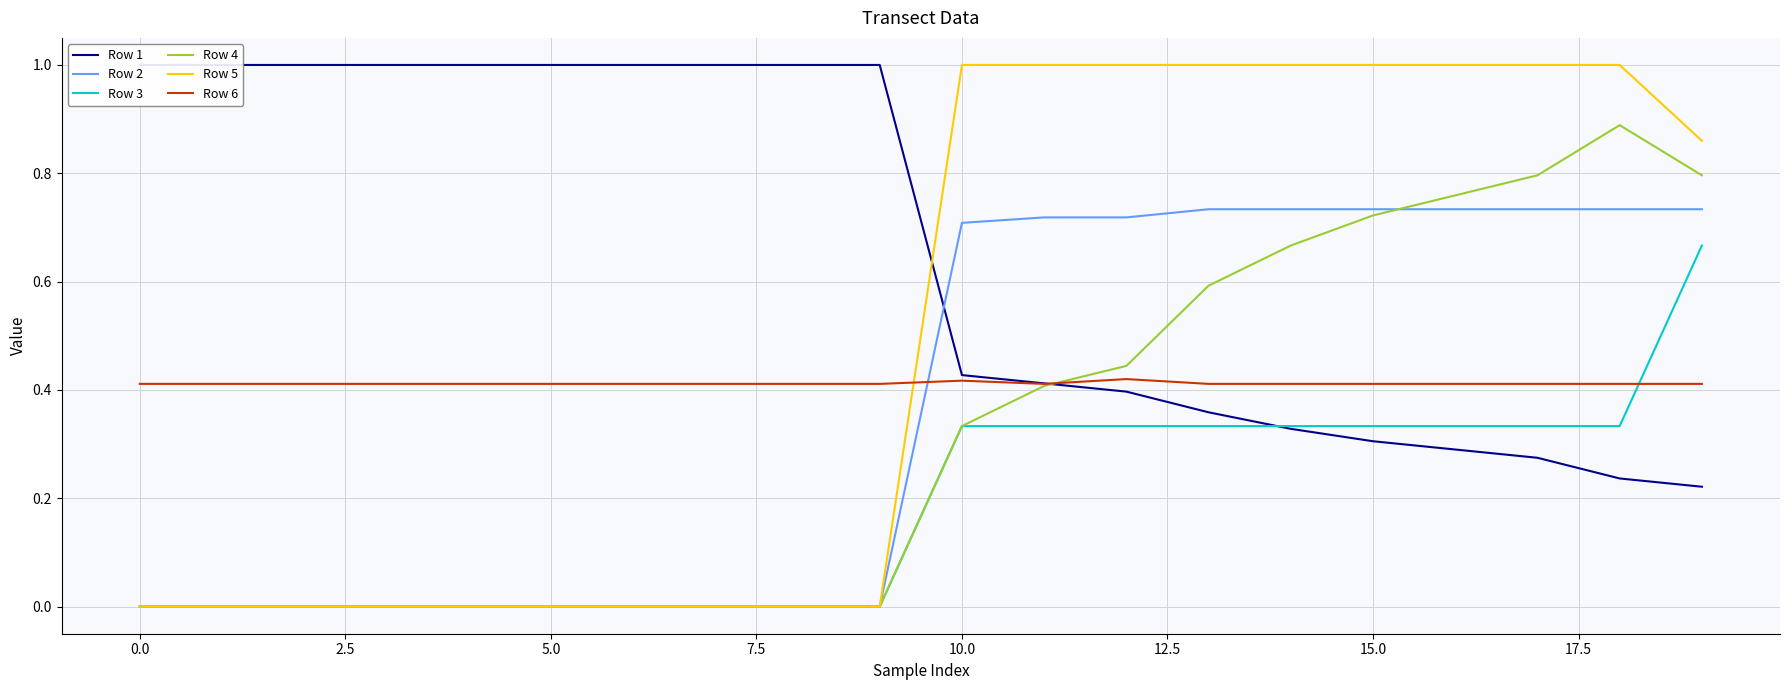

What is the value of the Row 1 point at the 19th from the left?

0.2